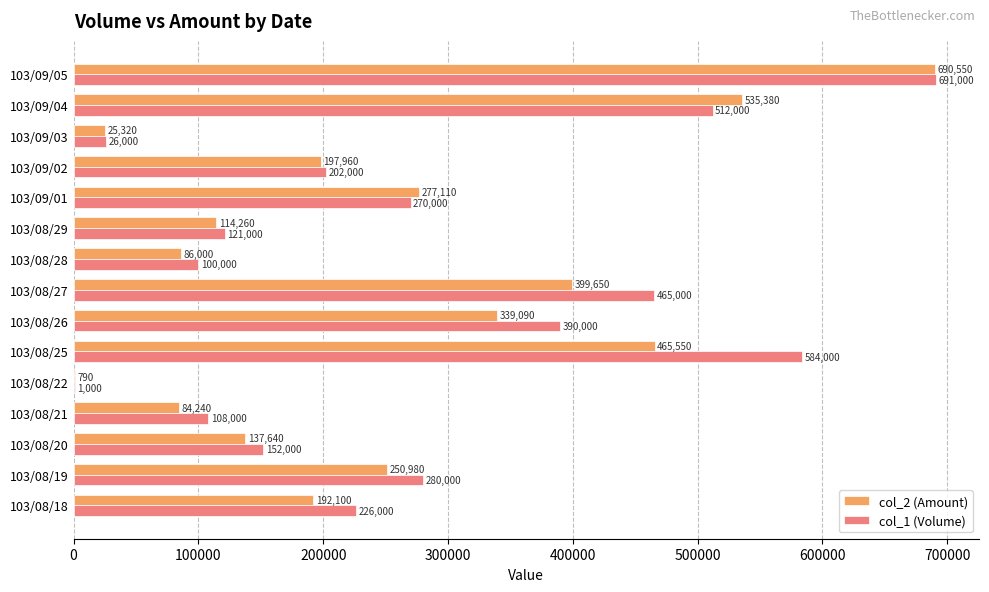

At which label is col_1 (Volume) closest to 346000?

103/08/26